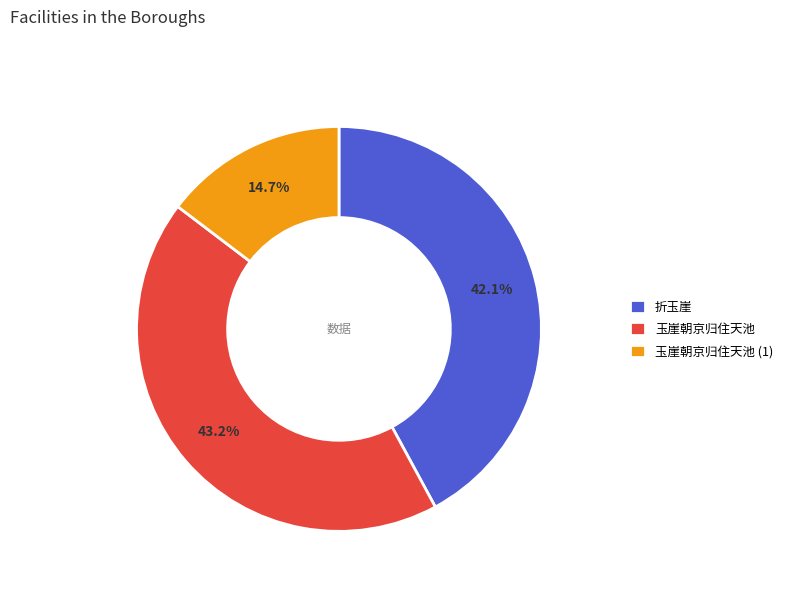

How many segments does this pie chart have?

3